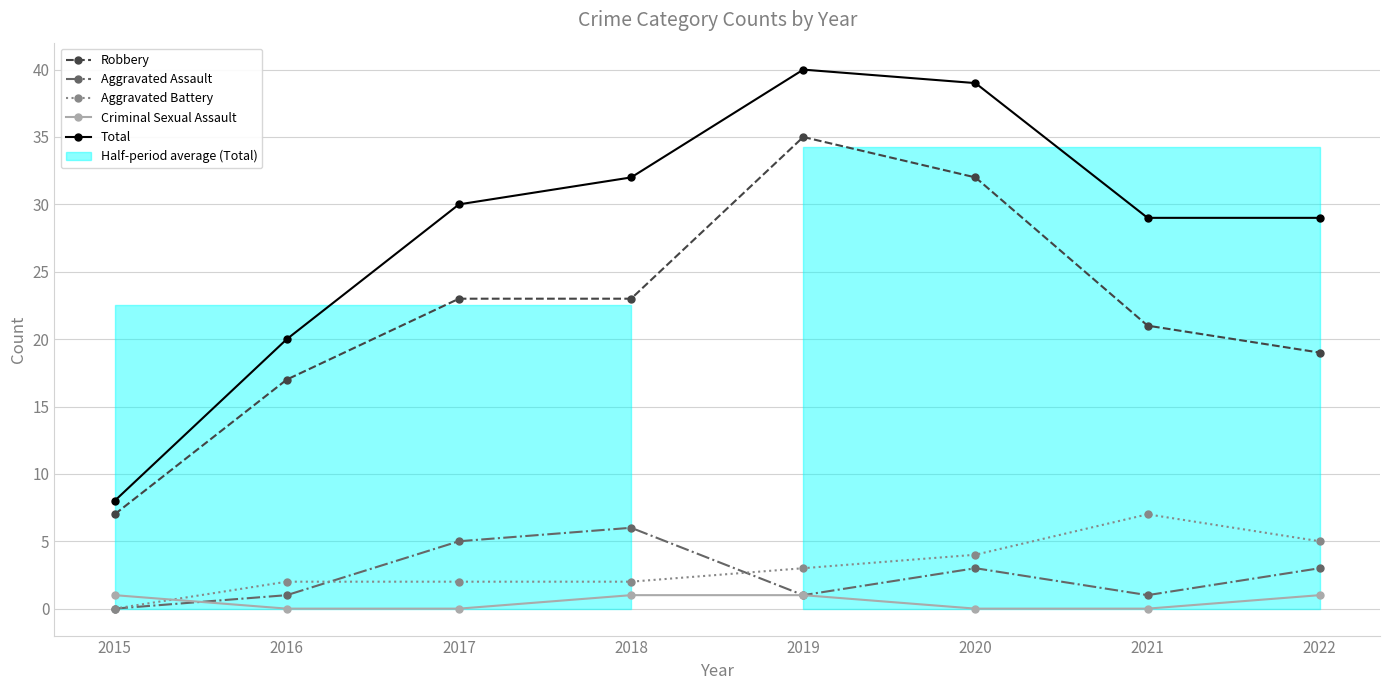

How many distinct data groups are displayed?

5